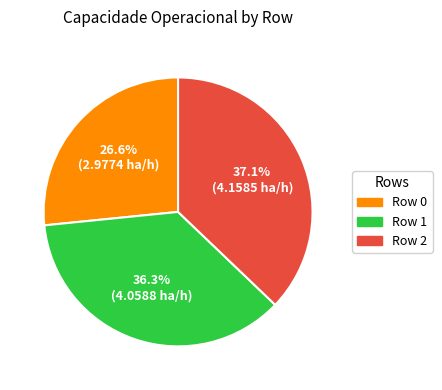

What percentage do Row 2 and Row 0 together represent?

63.7%